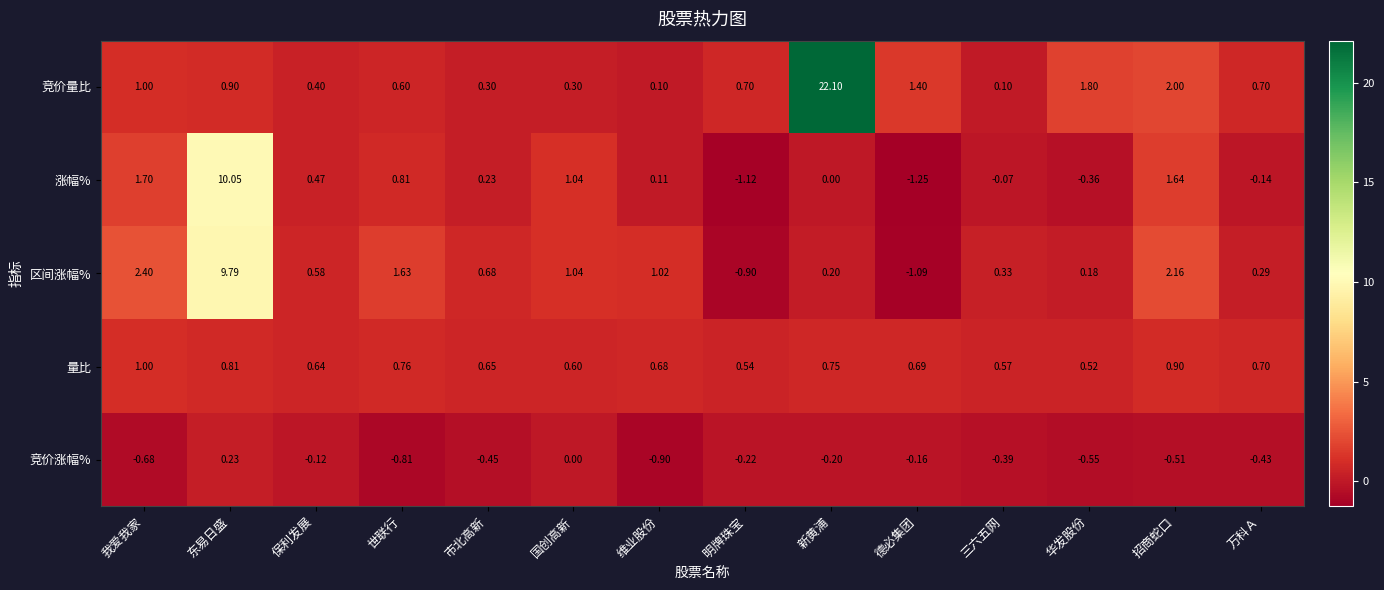

Which series has the largest range (max minus min)?

竞价量比